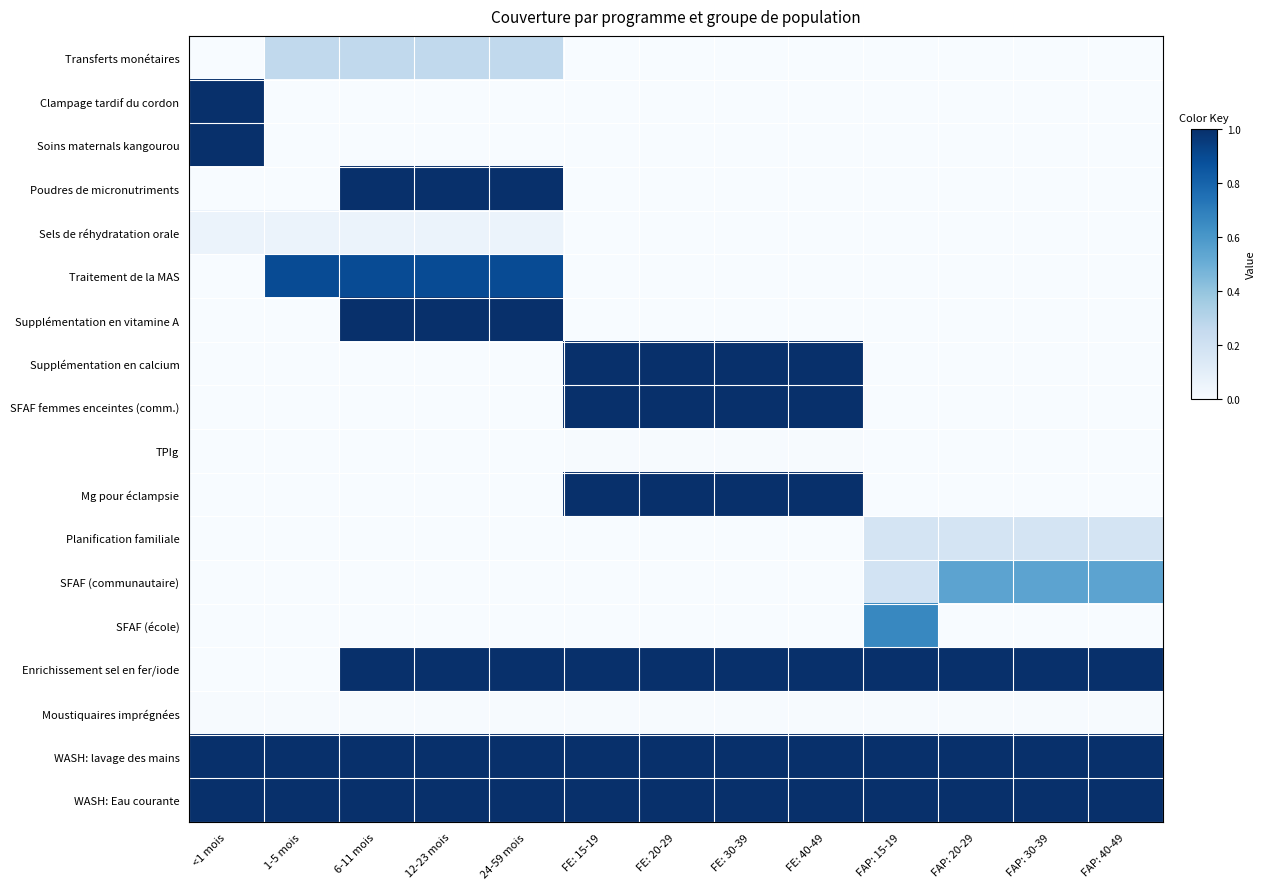

At which category is the sum across all series the highest?

6-11 mois